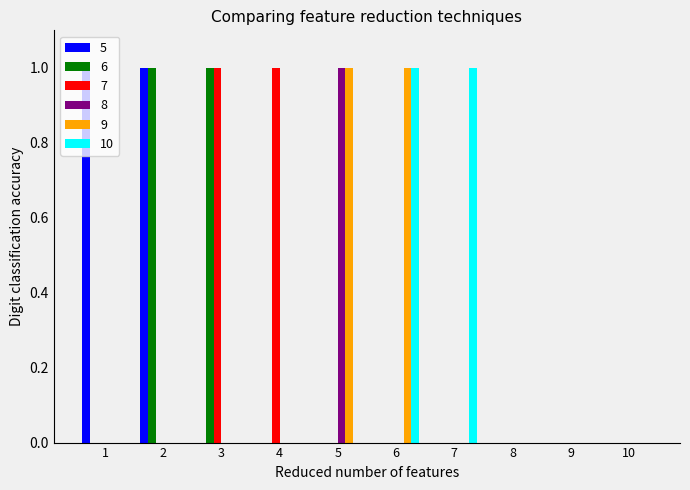

Reading right to left, list all the values displayed in this chart.

5: 10=0	9=0	8=0	7=0	6=0	5=0	4=0	3=0	2=1	1=1
6: 10=0	9=0	8=0	7=0	6=0	5=0	4=0	3=1	2=1	1=0
7: 10=0	9=0	8=0	7=0	6=0	5=0	4=1	3=1	2=0	1=0
8: 10=0	9=0	8=0	7=0	6=0	5=1	4=0	3=0	2=0	1=0
9: 10=0	9=0	8=0	7=0	6=1	5=1	4=0	3=0	2=0	1=0
10: 10=0	9=0	8=0	7=1	6=1	5=0	4=0	3=0	2=0	1=0